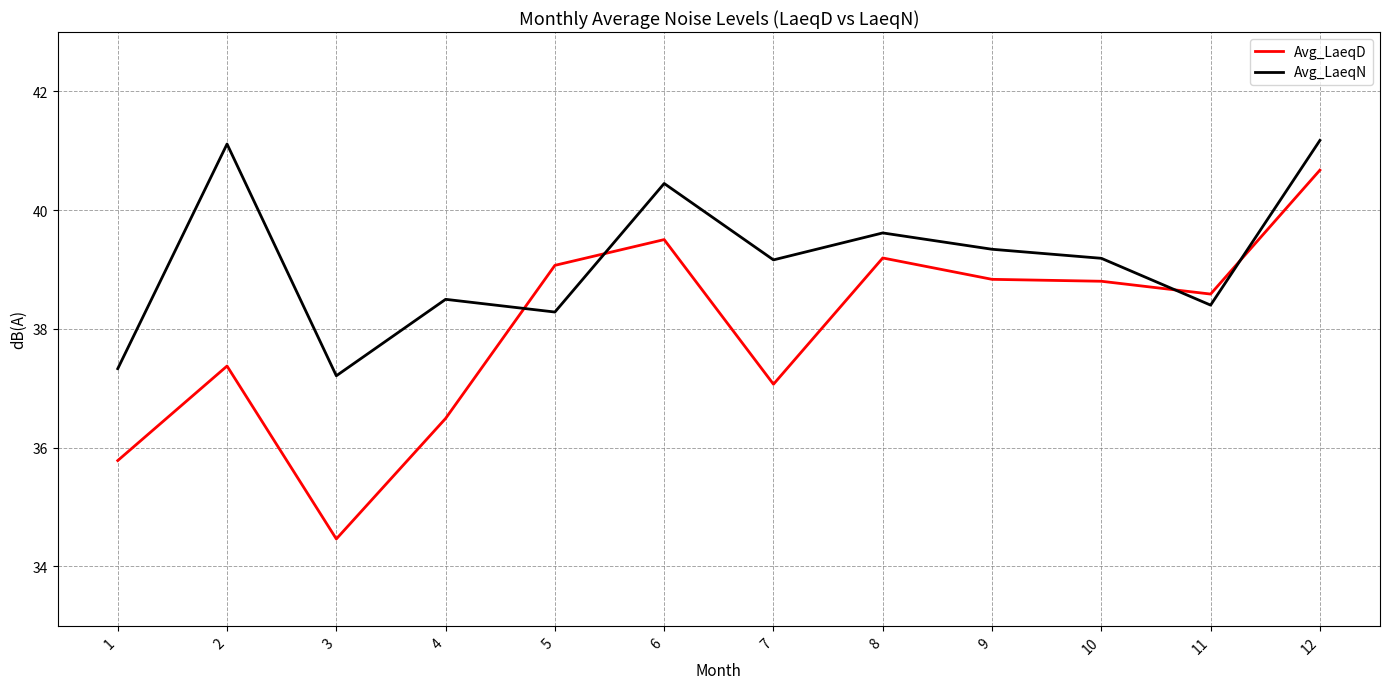

True or false: Avg_LaeqD has a value of 37.4 at 2.

True